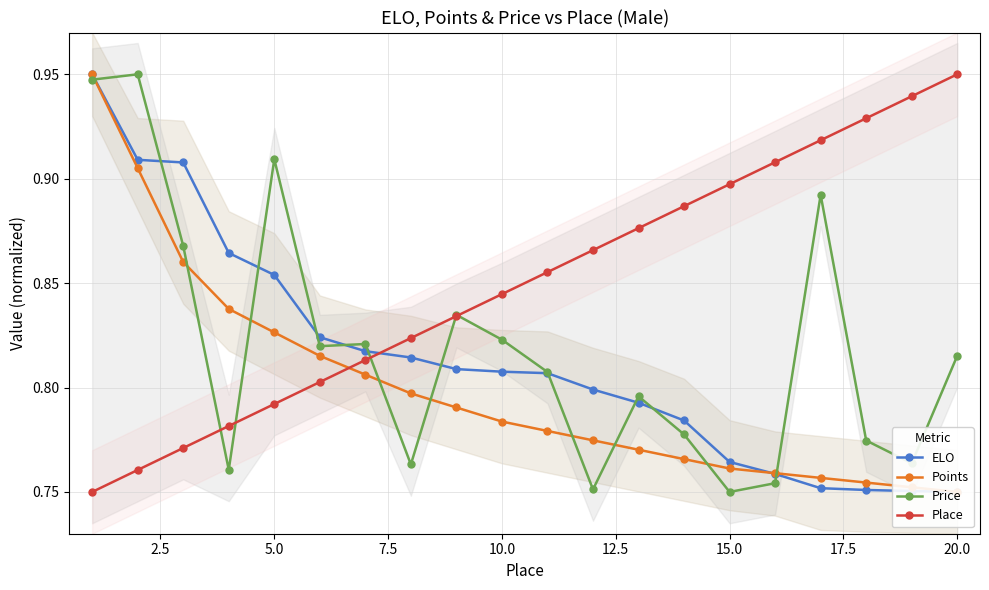

Does the chart have visible grid lines?

Yes